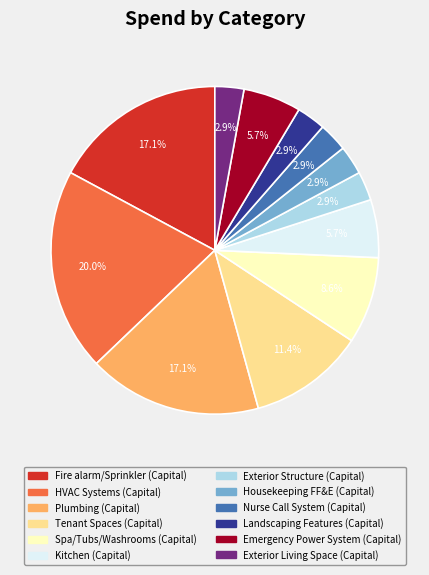

What portion of the pie excludes HVAC Systems (Capital)?

80.0%